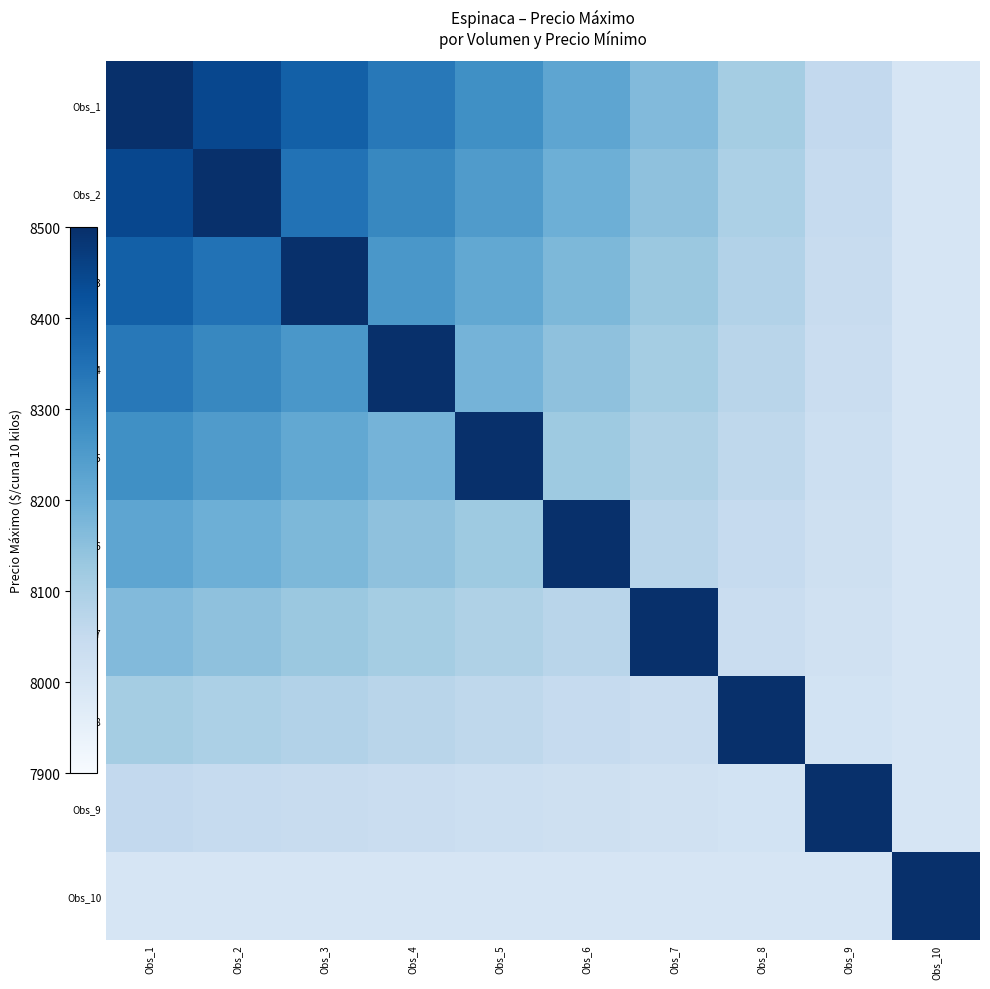

Reading right to left, list all the values displayed in this chart.

Obs_1: Obs_10=8000.0	Obs_9=8055.6	Obs_8=8111.1	Obs_7=8166.7	Obs_6=8222.2	Obs_5=8277.8	Obs_4=8333.3	Obs_3=8388.9	Obs_2=8444.4	Obs_1=8500.0
Obs_2: Obs_10=8000.0	Obs_9=8049.4	Obs_8=8098.8	Obs_7=8148.1	Obs_6=8197.5	Obs_5=8246.9	Obs_4=8296.3	Obs_3=8345.7	Obs_2=8500.0	Obs_1=8444.4
Obs_3: Obs_10=8000.0	Obs_9=8043.2	Obs_8=8086.4	Obs_7=8129.6	Obs_6=8172.8	Obs_5=8216.0	Obs_4=8259.3	Obs_3=8500.0	Obs_2=8345.7	Obs_1=8388.9
Obs_4: Obs_10=8000.0	Obs_9=8037.0	Obs_8=8074.1	Obs_7=8111.1	Obs_6=8148.1	Obs_5=8185.2	Obs_4=8500.0	Obs_3=8259.3	Obs_2=8296.3	Obs_1=8333.3
Obs_5: Obs_10=8000.0	Obs_9=8030.9	Obs_8=8061.7	Obs_7=8092.6	Obs_6=8123.5	Obs_5=8500.0	Obs_4=8185.2	Obs_3=8216.0	Obs_2=8246.9	Obs_1=8277.8
Obs_6: Obs_10=8000.0	Obs_9=8024.7	Obs_8=8049.4	Obs_7=8074.1	Obs_6=8500.0	Obs_5=8123.5	Obs_4=8148.1	Obs_3=8172.8	Obs_2=8197.5	Obs_1=8222.2
Obs_7: Obs_10=8000.0	Obs_9=8018.5	Obs_8=8037.0	Obs_7=8500.0	Obs_6=8074.1	Obs_5=8092.6	Obs_4=8111.1	Obs_3=8129.6	Obs_2=8148.1	Obs_1=8166.7
Obs_8: Obs_10=8000.0	Obs_9=8012.3	Obs_8=8500.0	Obs_7=8037.0	Obs_6=8049.4	Obs_5=8061.7	Obs_4=8074.1	Obs_3=8086.4	Obs_2=8098.8	Obs_1=8111.1
Obs_9: Obs_10=8000.0	Obs_9=8500.0	Obs_8=8012.3	Obs_7=8018.5	Obs_6=8024.7	Obs_5=8030.9	Obs_4=8037.0	Obs_3=8043.2	Obs_2=8049.4	Obs_1=8055.6
Obs_10: Obs_10=8500.0	Obs_9=8000.0	Obs_8=8000.0	Obs_7=8000.0	Obs_6=8000.0	Obs_5=8000.0	Obs_4=8000.0	Obs_3=8000.0	Obs_2=8000.0	Obs_1=8000.0